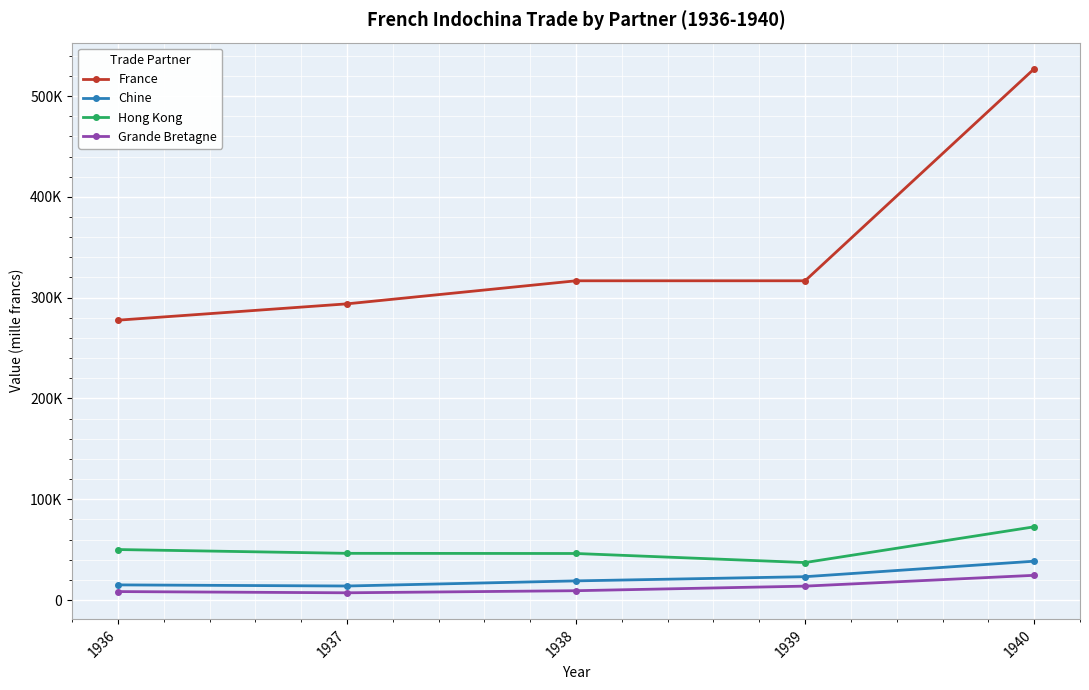

Does the chart have visible grid lines?

Yes